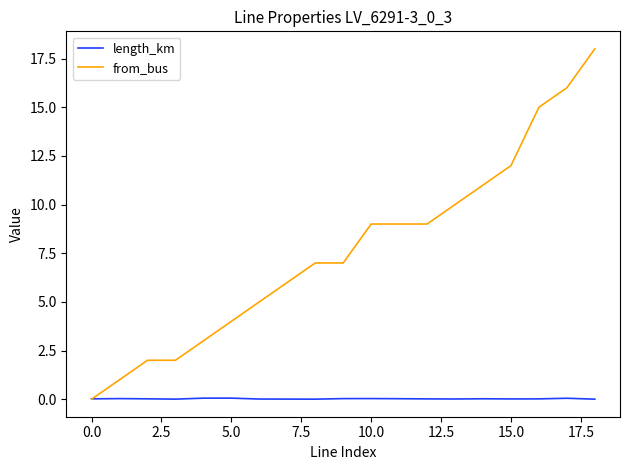

True or false: length_km has more than 1 points higher than both neighbors.

True